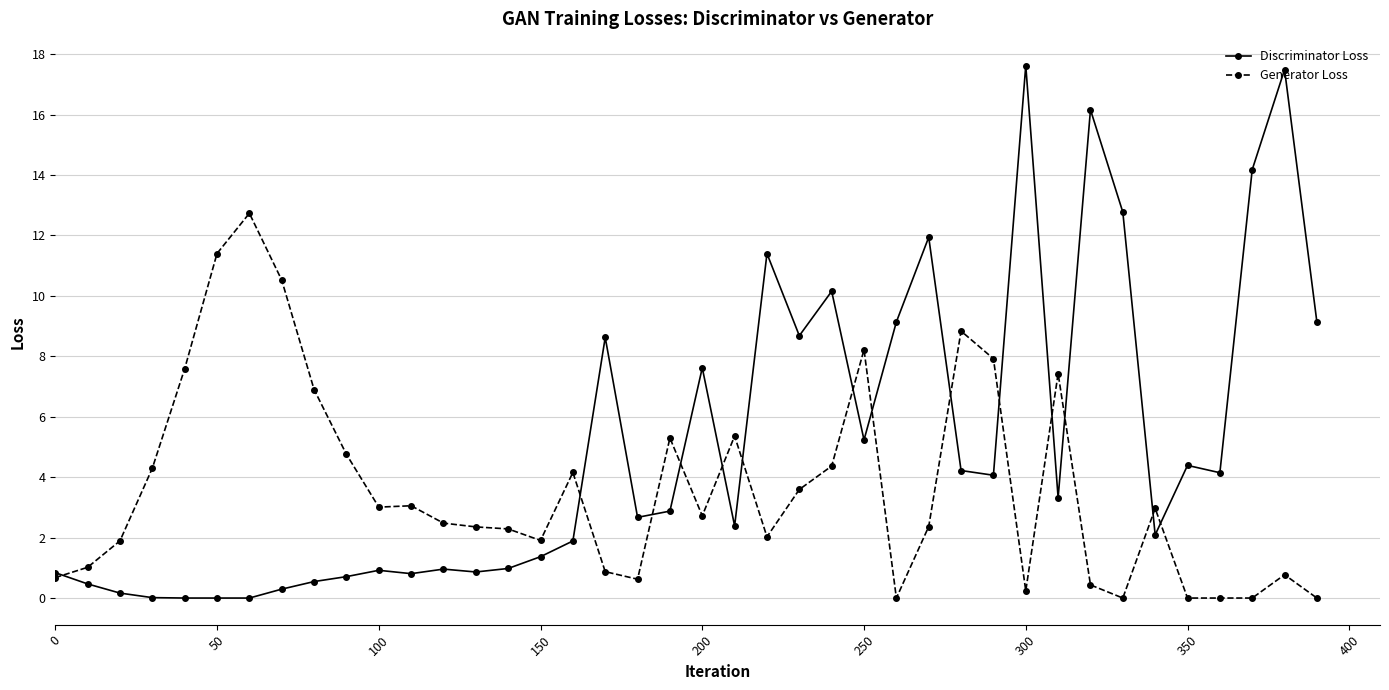

True or false: Generator Loss has more than 2 points higher than both neighbors.

True